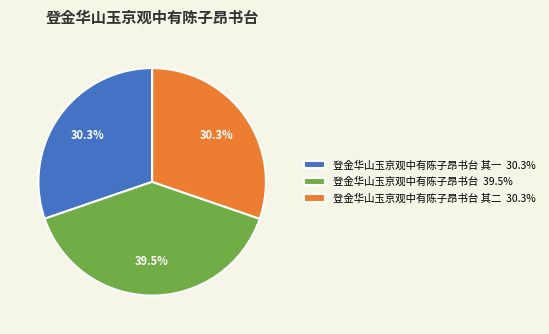

How many segments does this pie chart have?

3